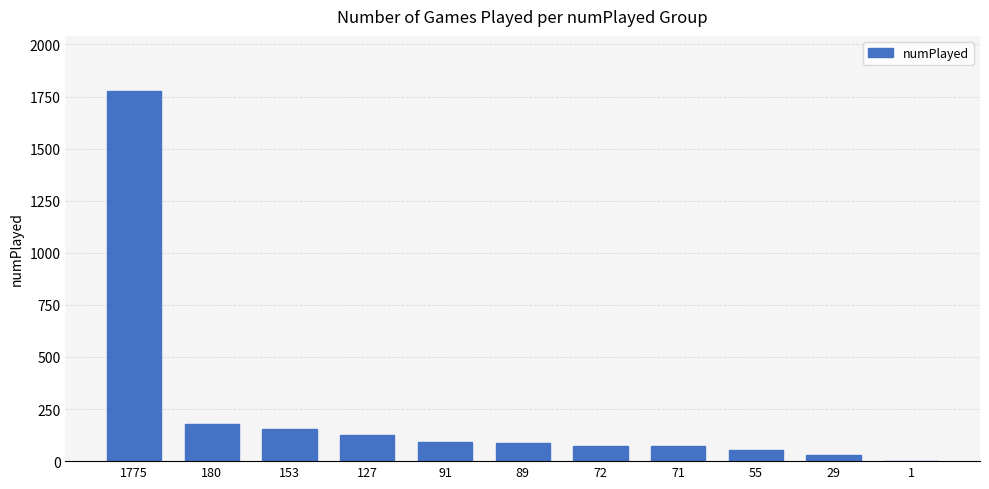

Which label corresponds to the largest value in the chart?

1775